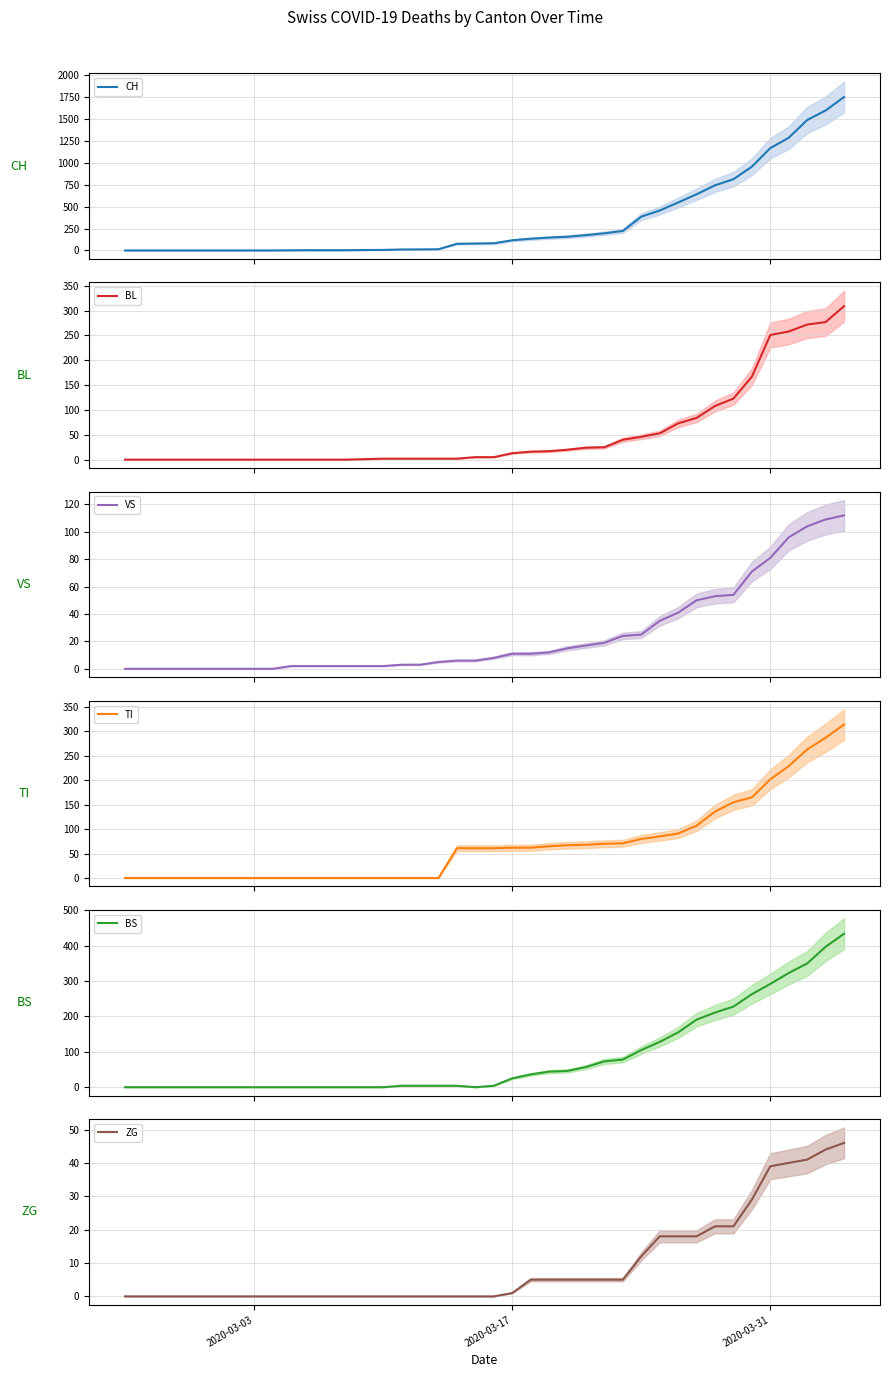

Does the chart display data point markers on the line(s)?

No